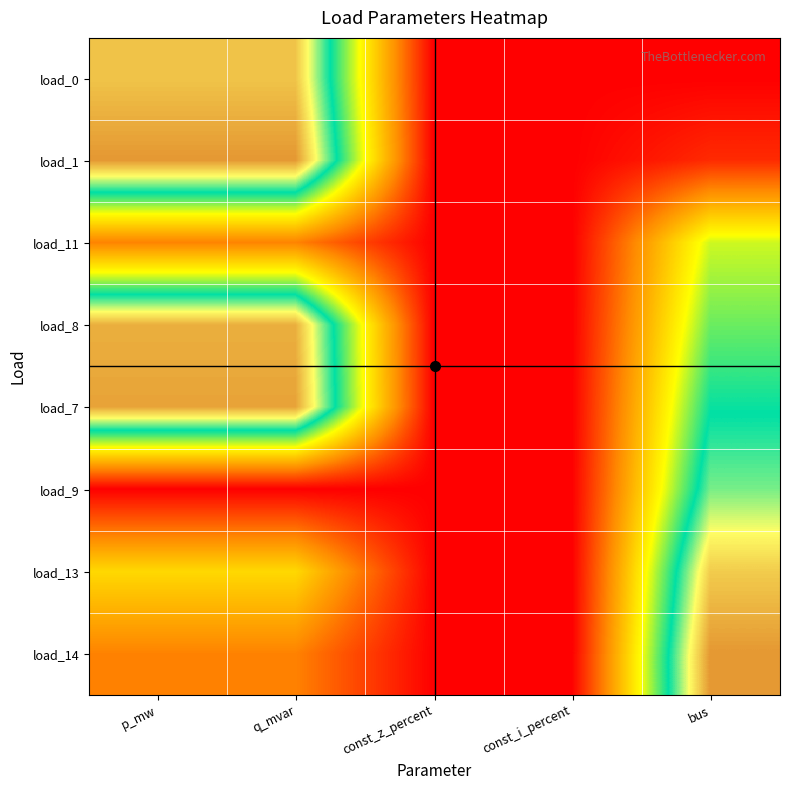

Reading left to right, transcribe all the data shown in this chart.

load_0: p_mw=0.9	q_mvar=0.9	const_z_percent=0.0	const_i_percent=0.0	bus=0.0
load_1: p_mw=1.0	q_mvar=1.0	const_z_percent=0.0	const_i_percent=0.0	bus=0.1
load_11: p_mw=0.2	q_mvar=0.2	const_z_percent=0.0	const_i_percent=0.0	bus=0.5
load_8: p_mw=1.0	q_mvar=1.0	const_z_percent=0.0	const_i_percent=0.0	bus=0.6
load_7: p_mw=1.0	q_mvar=1.0	const_z_percent=0.0	const_i_percent=0.0	bus=0.7
load_9: p_mw=0.0	q_mvar=0.0	const_z_percent=0.0	const_i_percent=0.0	bus=0.8
load_13: p_mw=0.4	q_mvar=0.4	const_z_percent=0.0	const_i_percent=0.0	bus=0.9
load_14: p_mw=0.2	q_mvar=0.2	const_z_percent=0.0	const_i_percent=0.0	bus=1.0